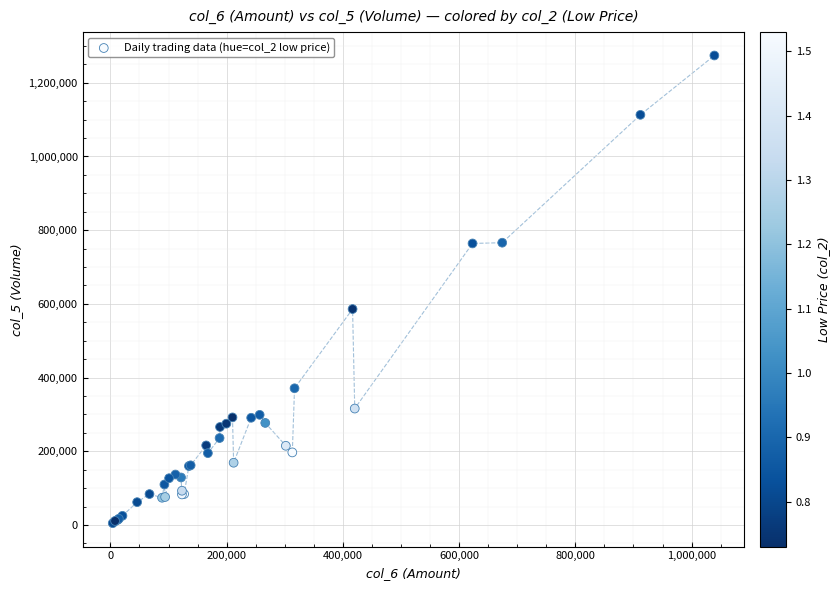

What Y value in the scatter plot is closest to 639500?

586000